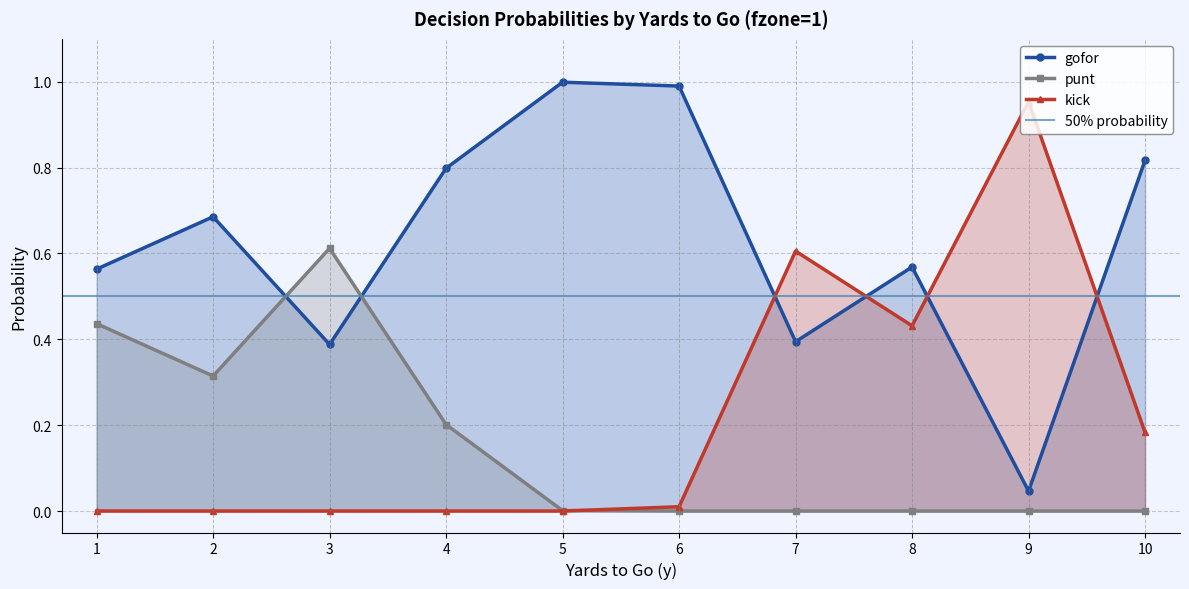

True or false: kick has more than 0 interior local peaks.

True